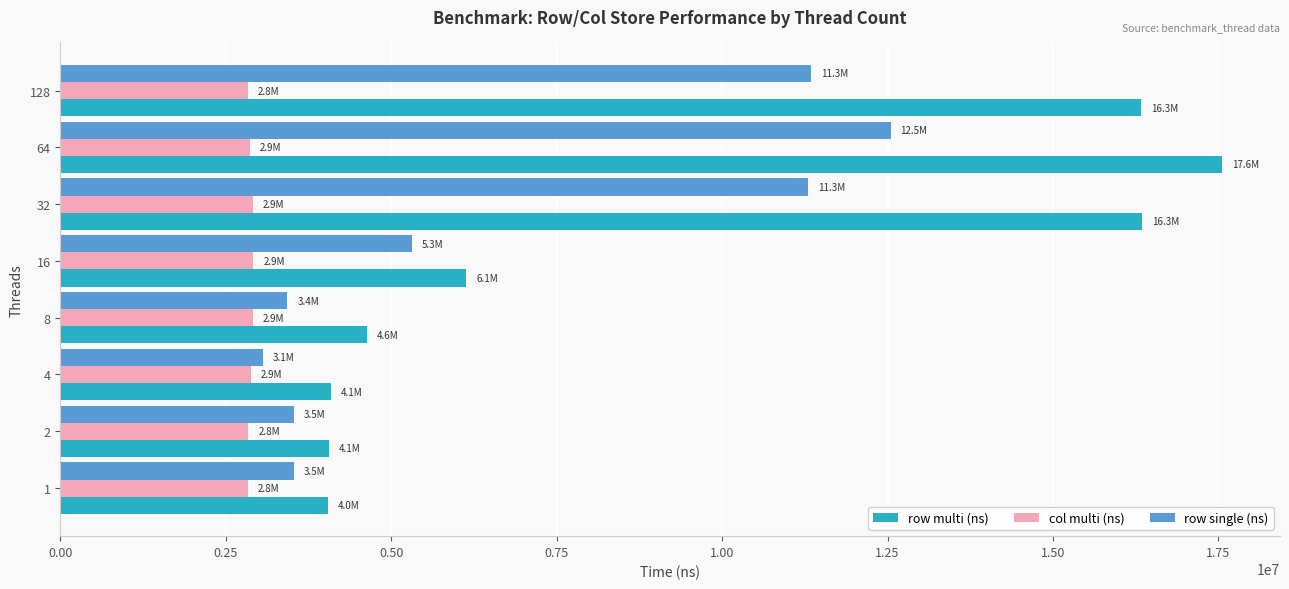

What is the sum of the row multi (ns) values at 2 and 16?

10195970